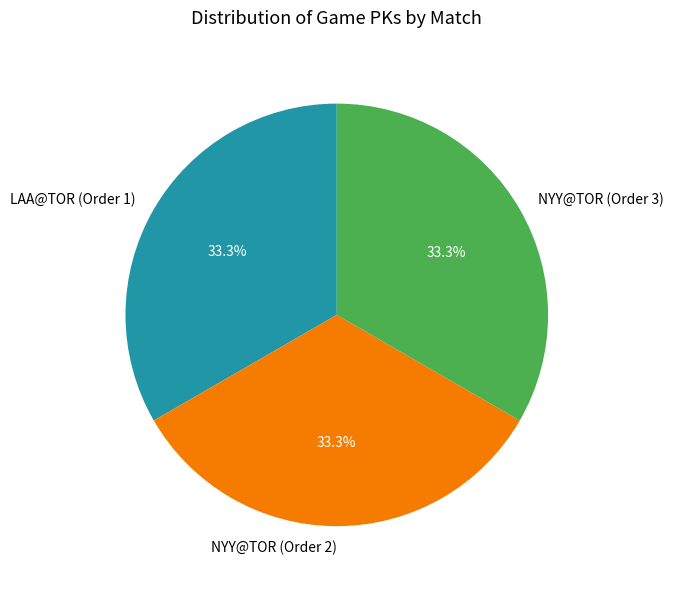

Do NYY@TOR (Order 2) and NYY@TOR (Order 3) together represent more than half of the pie?

Yes